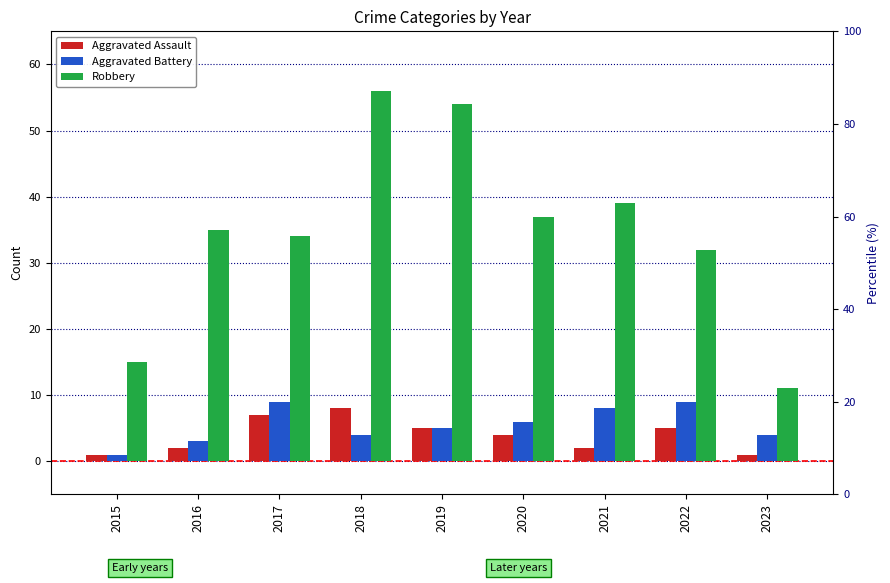

What is the maximum value for Aggravated Assault?

8